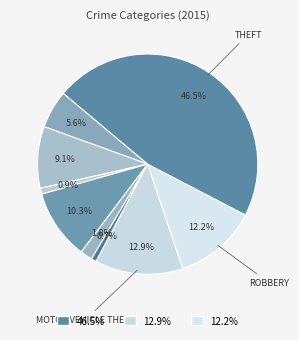

How many slices are in this pie chart?

9